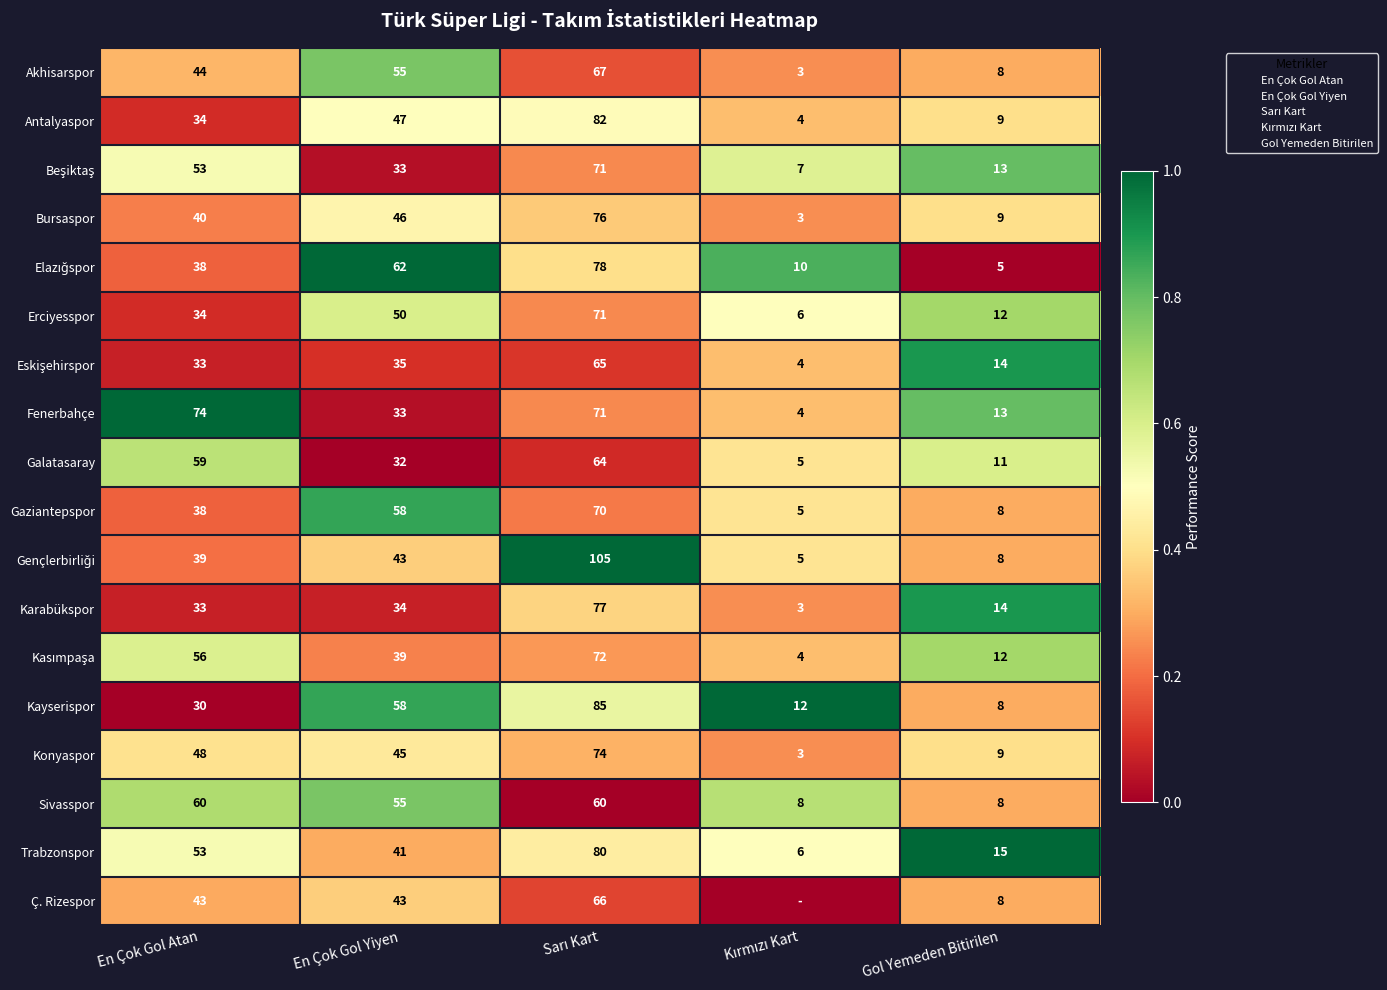

True or false: Galatasaray has a value of 0.9 at En Çok Gol Atan.

False